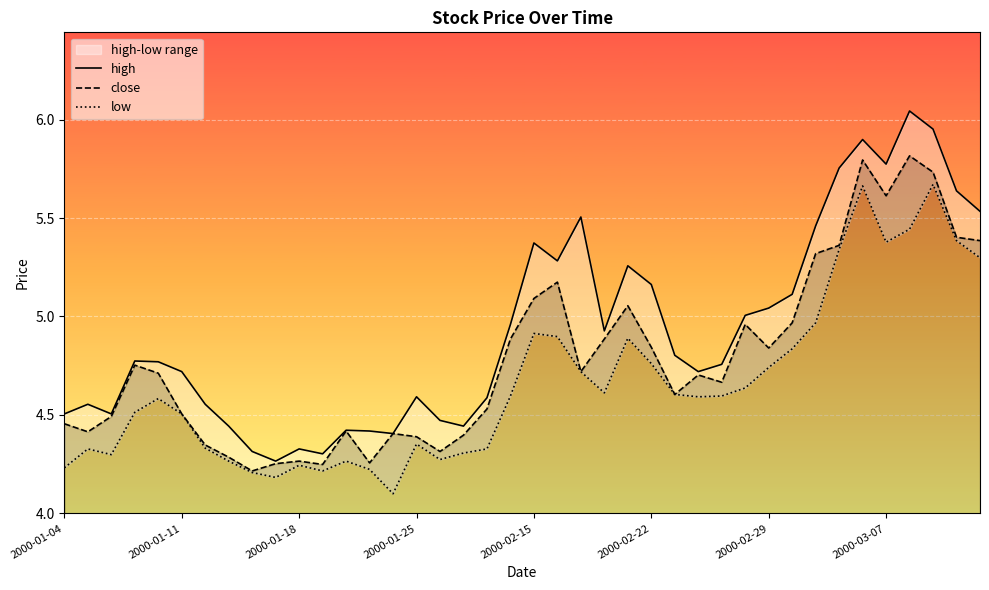

What is the highest value of the close series?

5.8